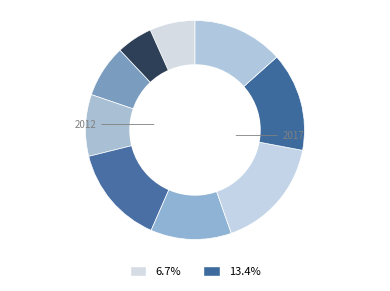

Count the number of slices in the pie.

9